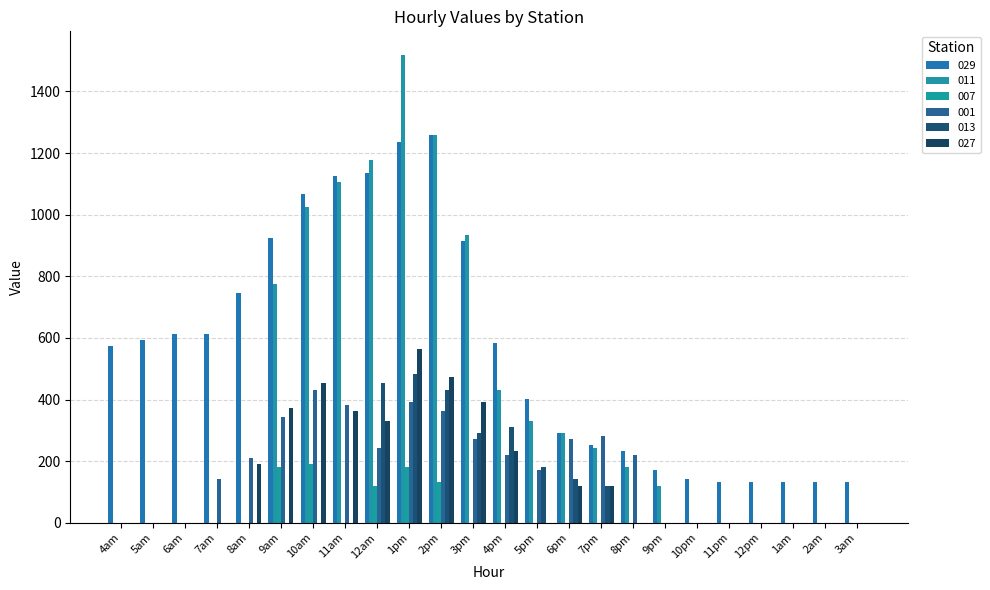

What is the total value across all series at 6pm?

1116.7